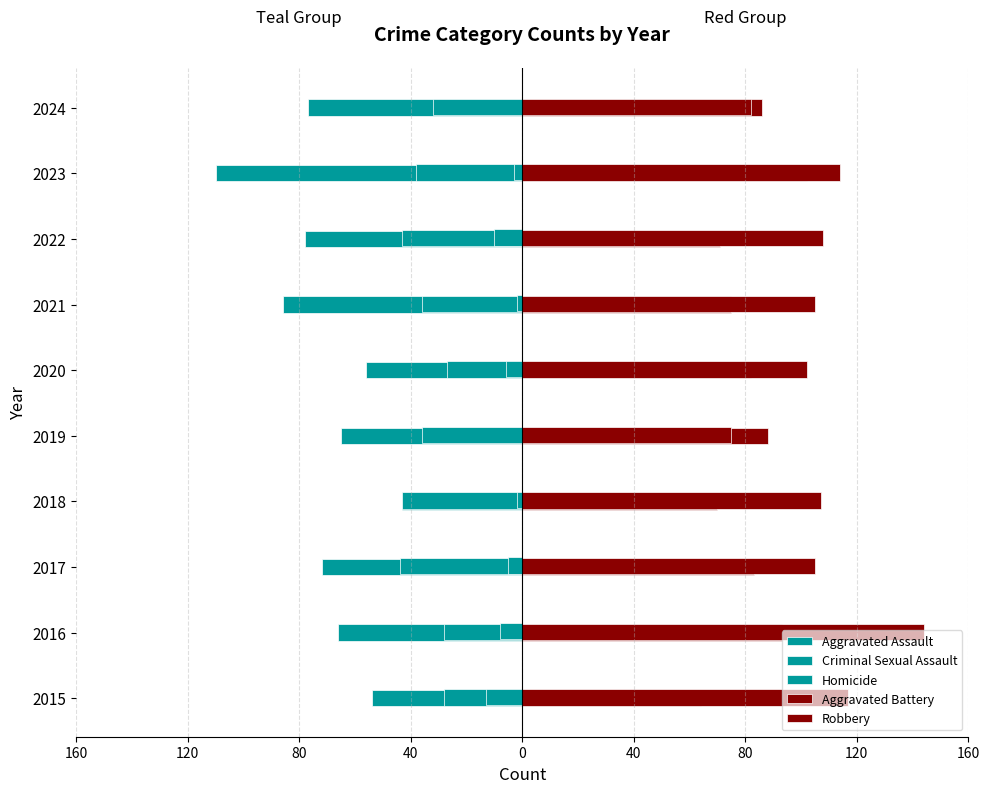

Which series has the largest total across all categories?

Robbery